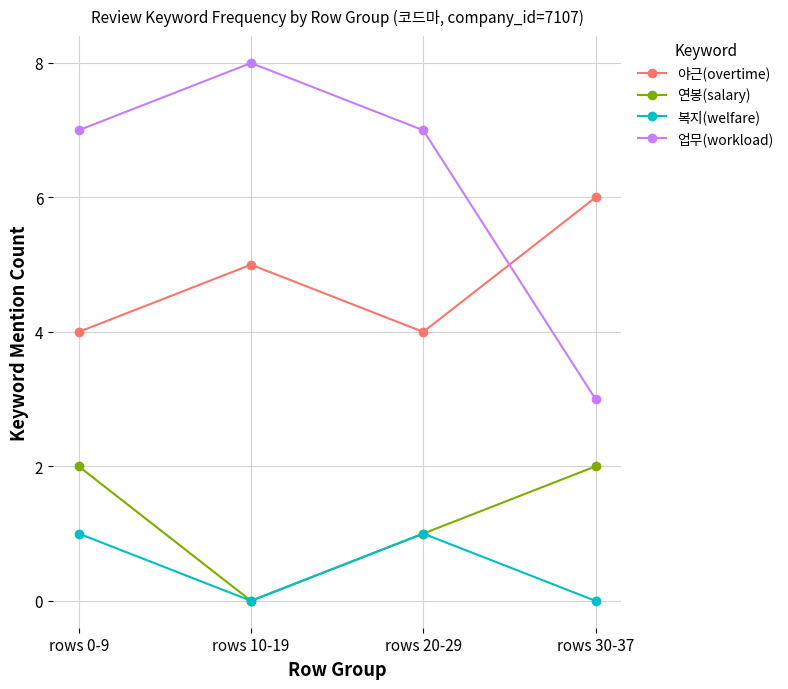

Count the number of categories in the chart.

4